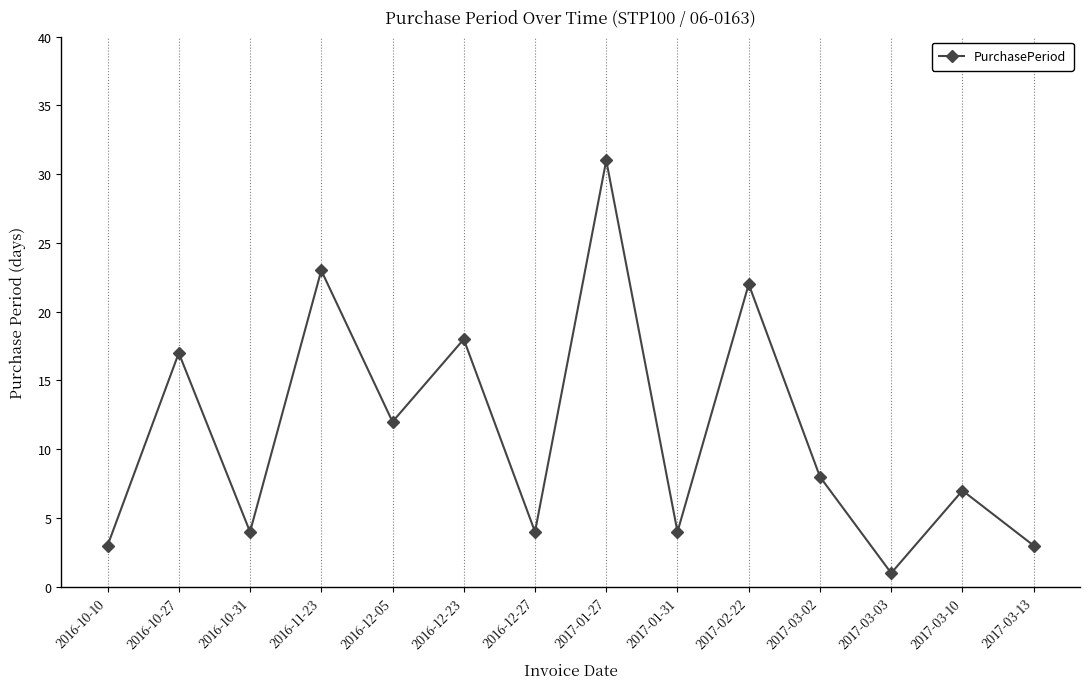

How many categories are shown in the chart?

14